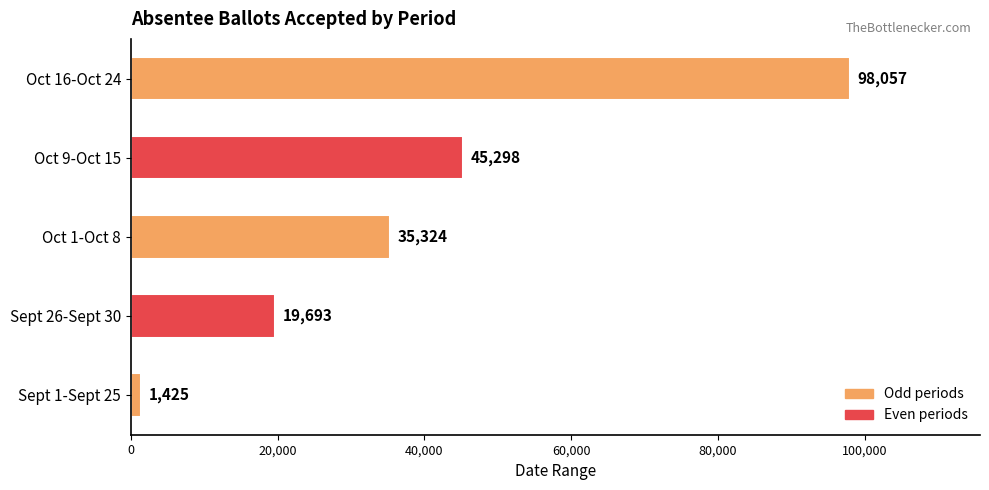

Count the number of categories in the chart.

5